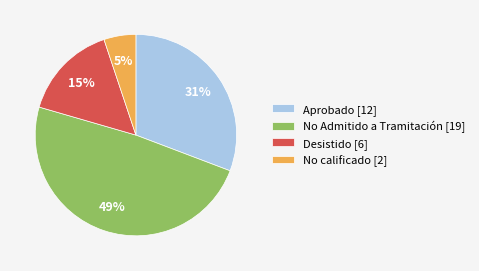

Which slice is the largest?

No Admitido a Tramitación [19]